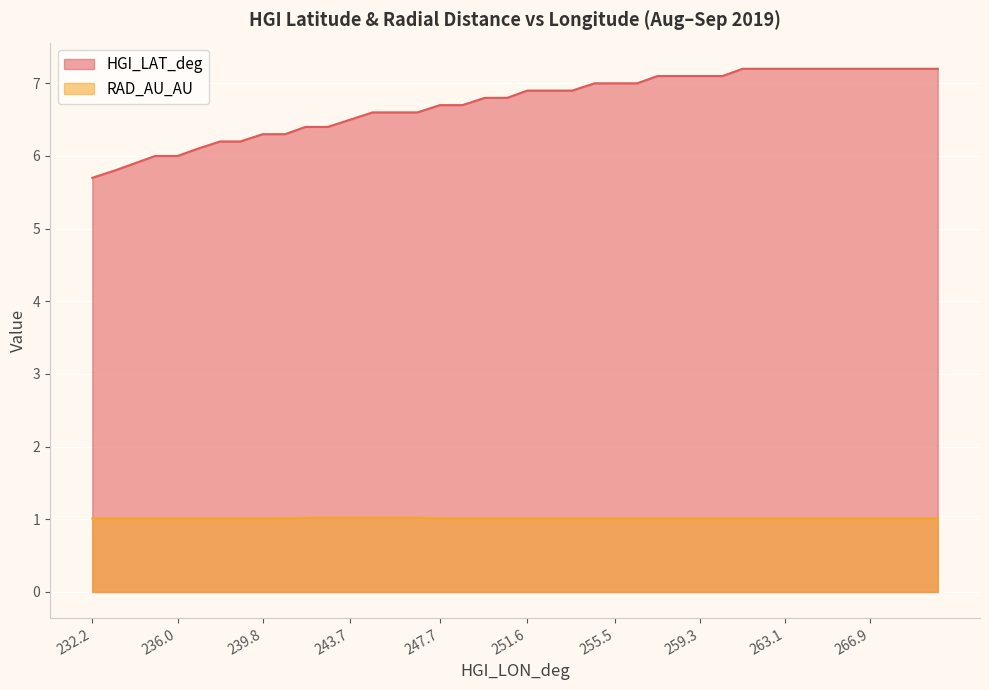

True or false: HGI_LAT_deg and RAD_AU_AU cross at least once.

False